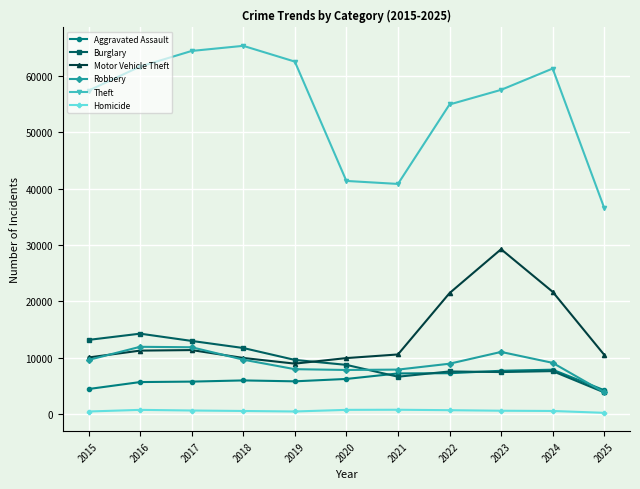

What is the sum of all Motor Vehicle Theft values?

155237